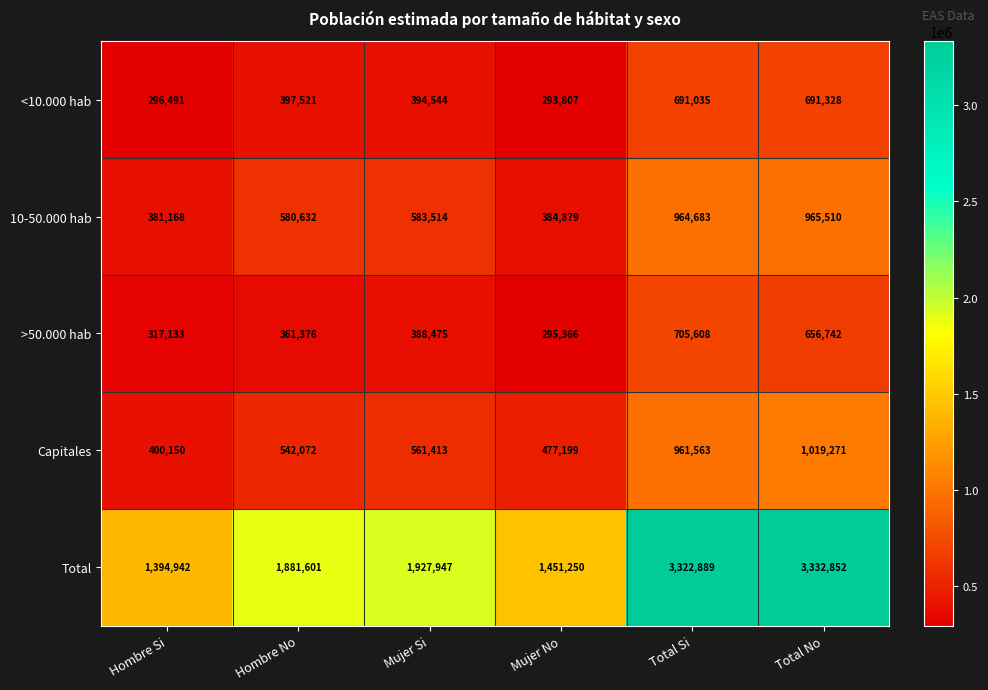

The value of >50.000 hab at Mujer No is 76125. True or false?

False